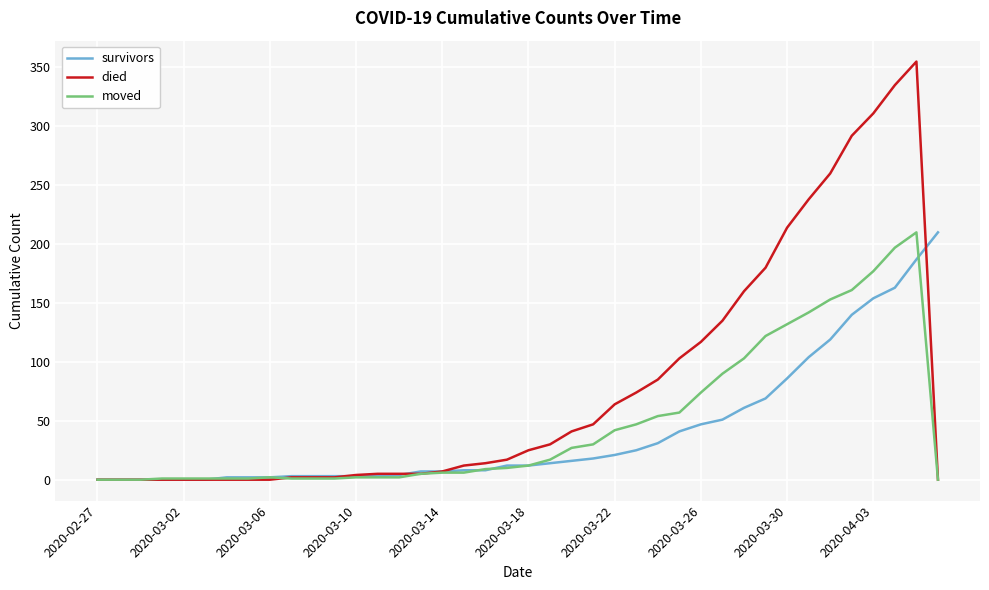

Does the chart have visible grid lines?

Yes